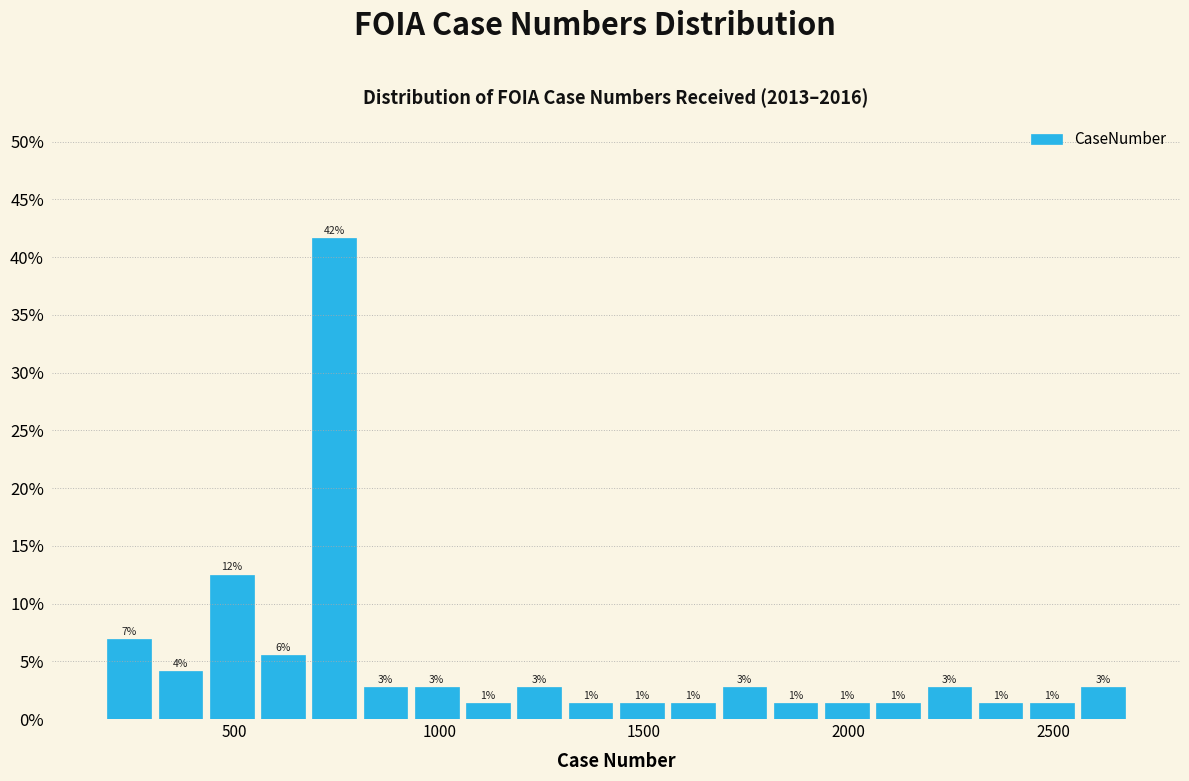

Around what value on the x-axis is the tallest bar? Give the approximate position of its centre, as read against the axis.

750